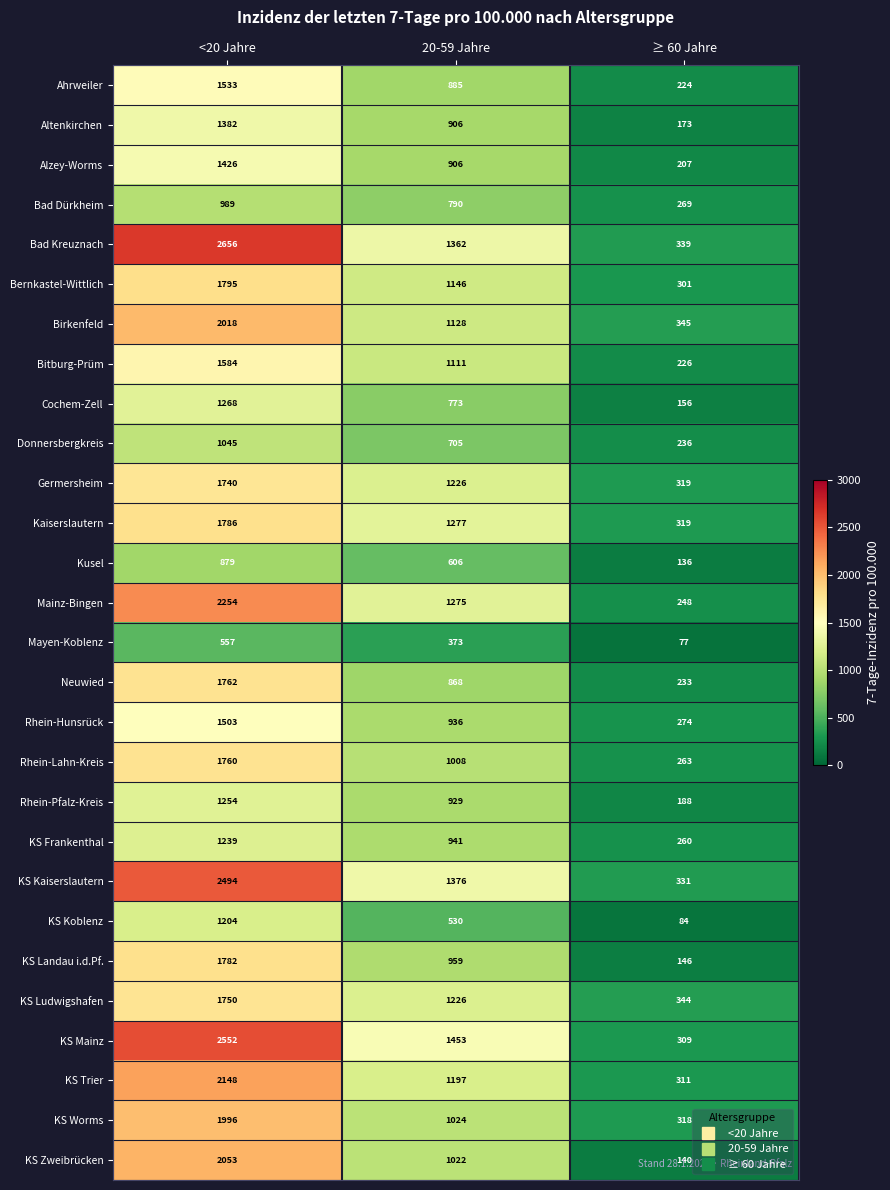

List the series in order of their peak value, lowest first.

Mayen-Koblenz, Kusel, Bad Dürkheim, Donnersbergkreis, KS Koblenz, KS Frankenthal, Rhein-Pfalz-Kreis, Cochem-Zell, Altenkirchen, Alzey-Worms, Rhein-Hunsrück, Ahrweiler, Bitburg-Prüm, Germersheim, KS Ludwigshafen, Rhein-Lahn-Kreis, Neuwied, KS Landau i.d.Pf., Kaiserslautern, Bernkastel-Wittlich, KS Worms, Birkenfeld, KS Zweibrücken, KS Trier, Mainz-Bingen, KS Kaiserslautern, KS Mainz, Bad Kreuznach